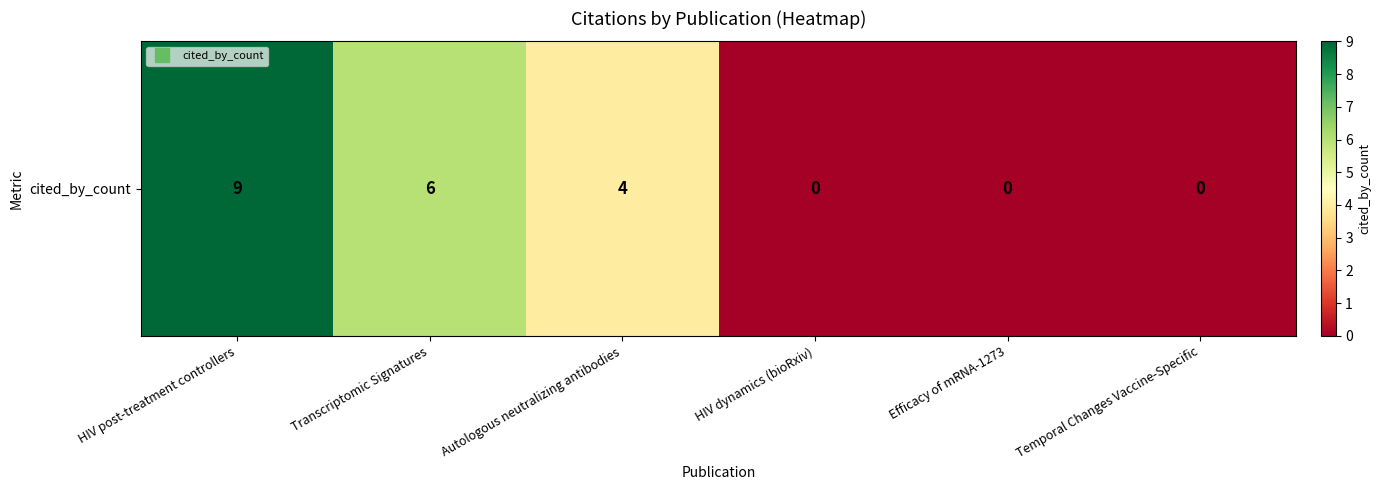

What is the sum of all values?

19